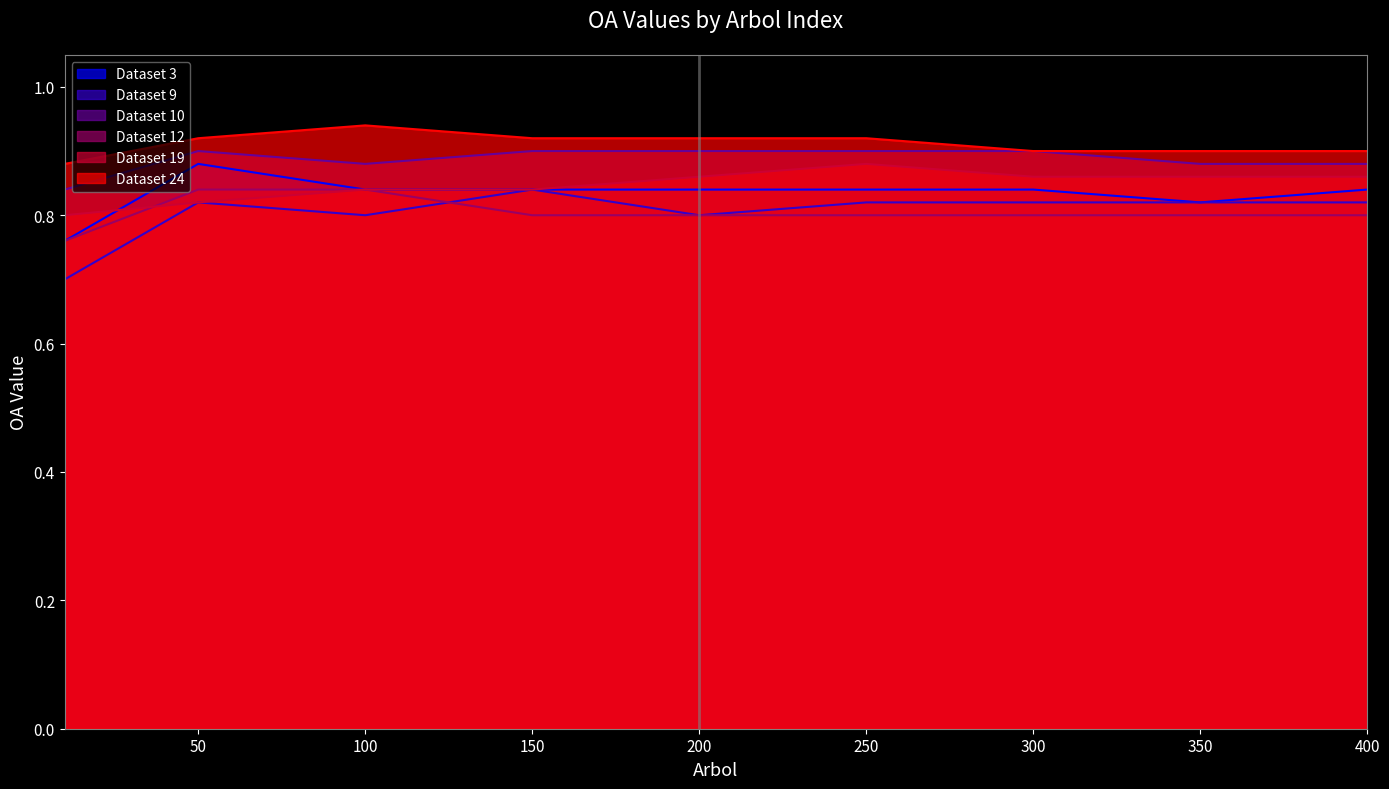

How many interior local peaks does the Dataset 24 series have?

1